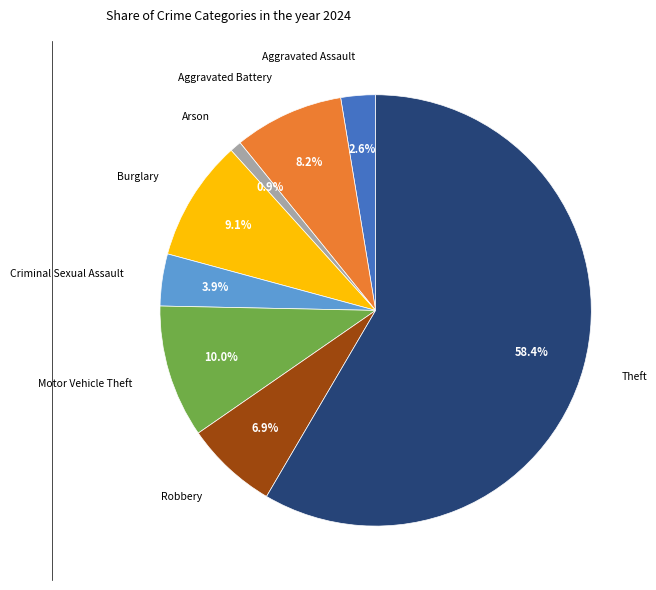

Is there a majority slice in this chart?

Yes